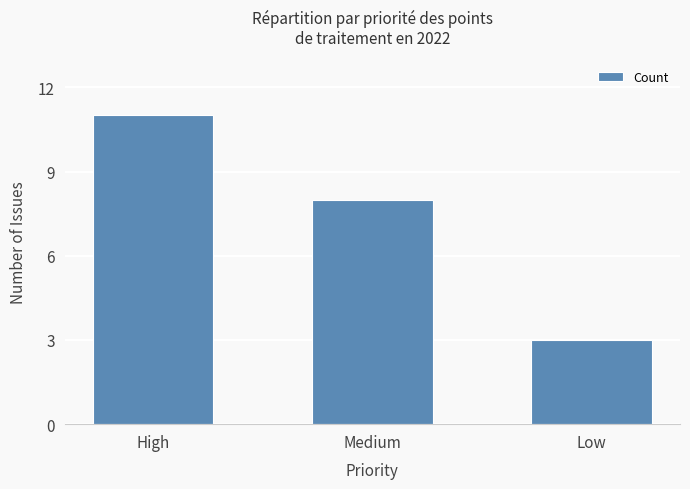

Reading left to right, list all the values displayed in this chart.

High=11	Medium=8	Low=3